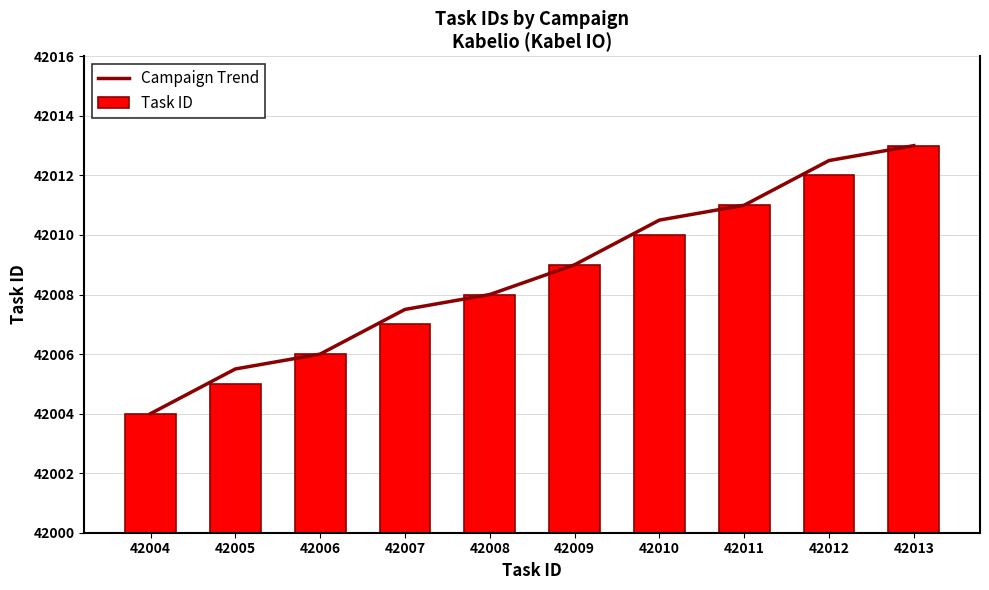

What is the greatest value displayed?

42013.0